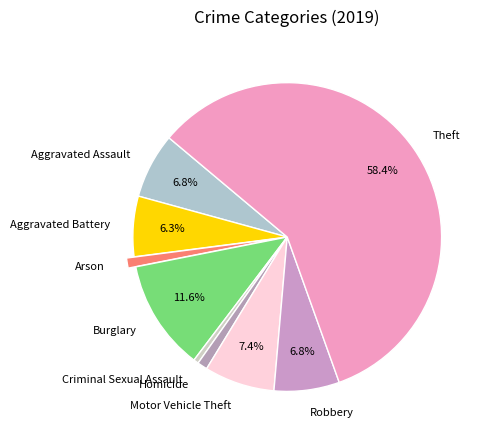

Is it true that Theft is 72% of the pie?

False